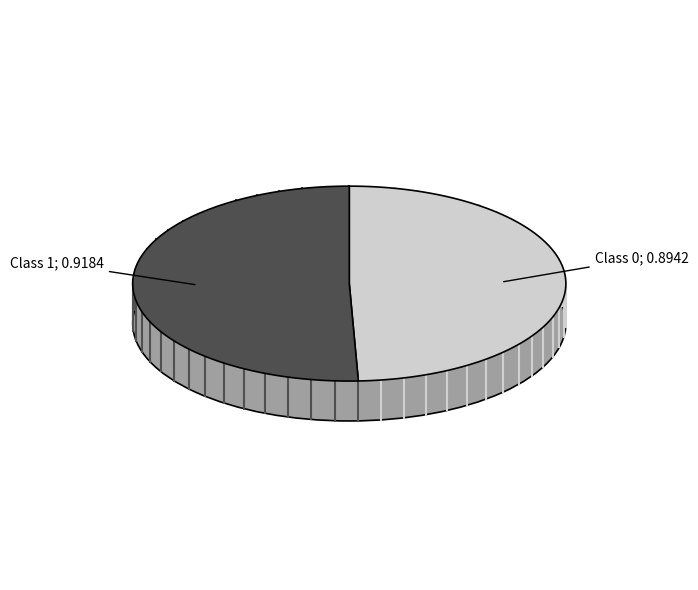

Which slice is the largest?

1